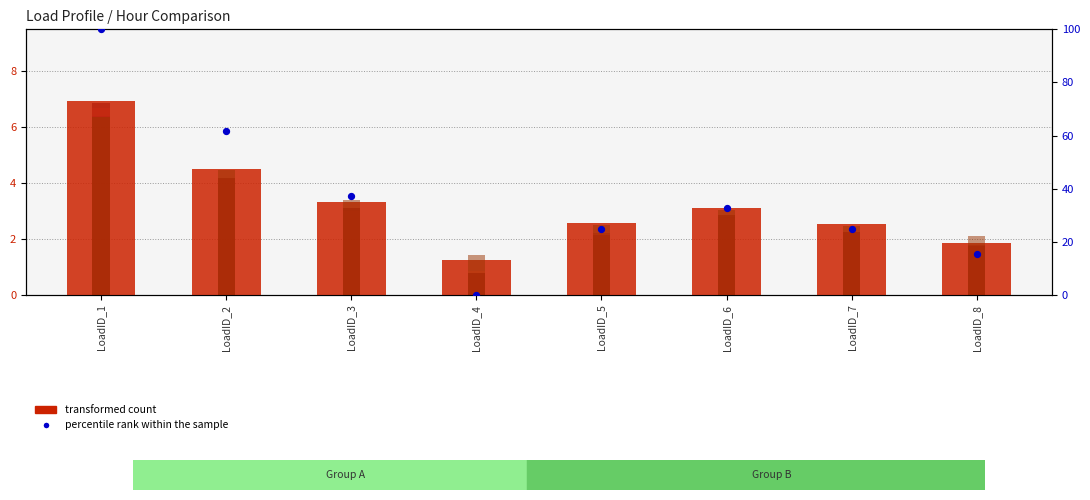

Is the value of Load4 at LoadID_6 greater than the value of Load3 at LoadID_4?

Yes